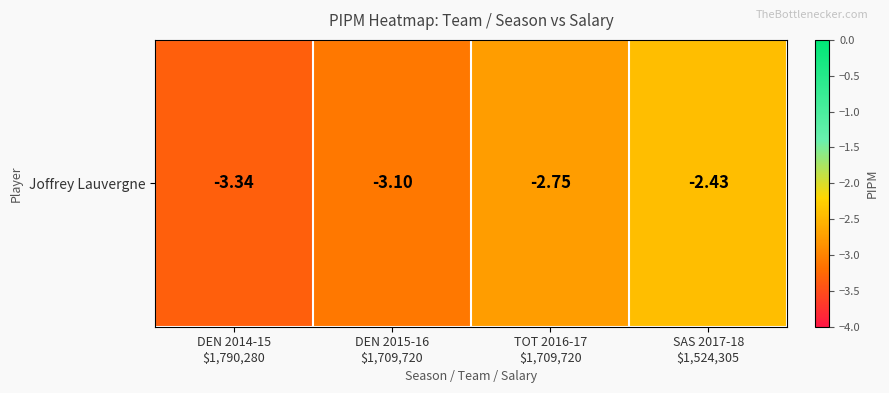

Reading left to right, what are all the values shown in this chart?

DEN 2014-15
$1,790,280=-3.3	DEN 2015-16
$1,709,720=-3.1	TOT 2016-17
$1,709,720=-2.8	SAS 2017-18
$1,524,305=-2.4